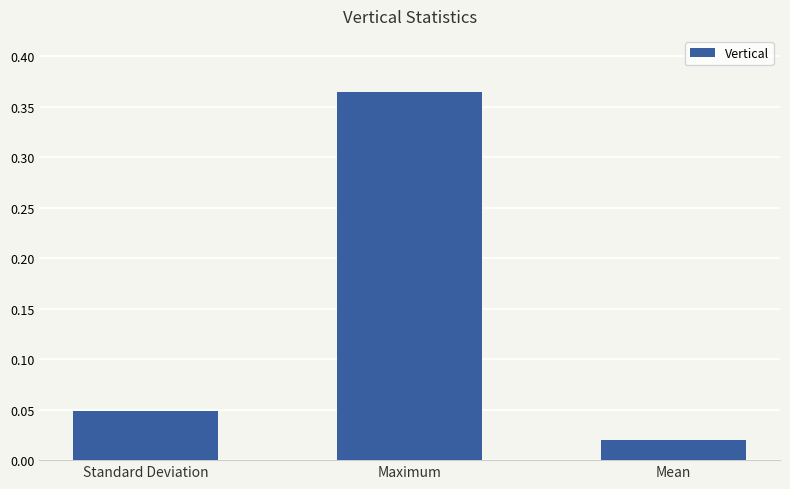

At which category does the chart reach its minimum across all series?

Mean